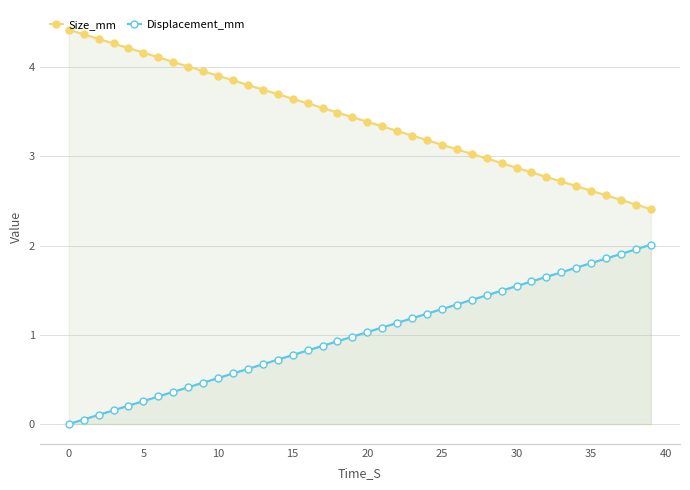

What is the maximum value for Size_mm?

4.4